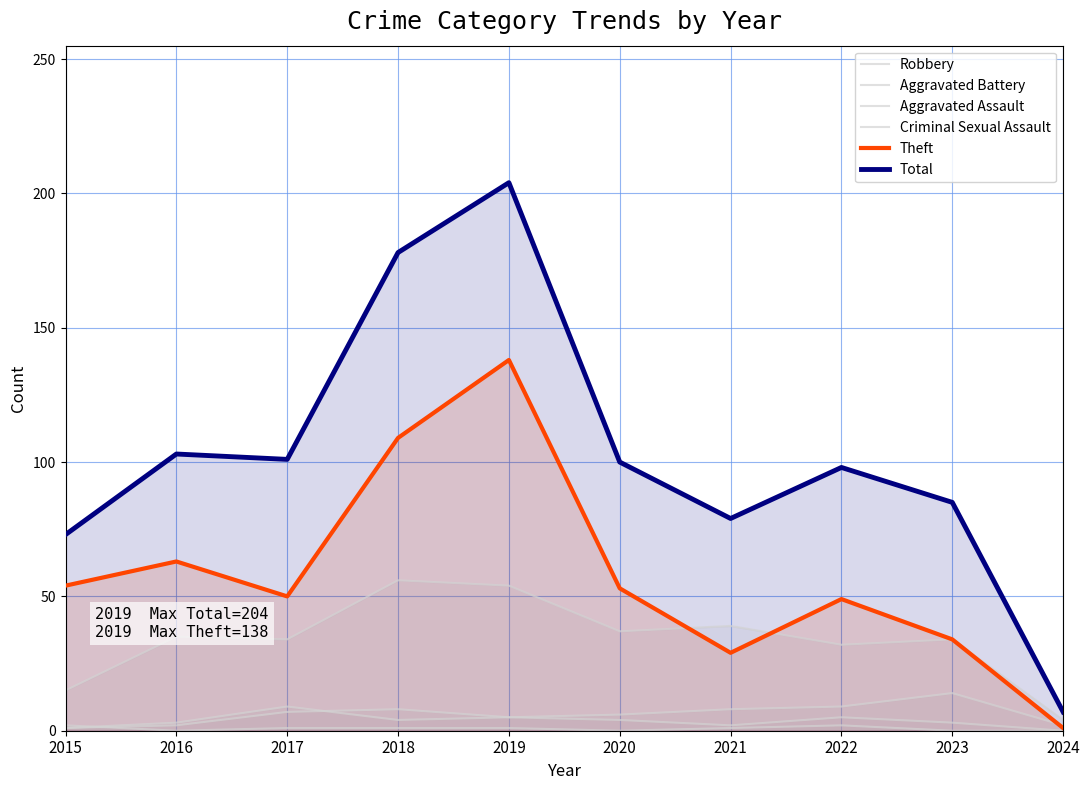

Reading left to right, transcribe all the data shown in this chart.

Robbery: 2015=15	2016=35	2017=34	2018=56	2019=54	2020=37	2021=39	2022=32	2023=34	2024=4
Aggravated Battery: 2015=1	2016=3	2017=9	2018=4	2019=5	2020=6	2021=8	2022=9	2023=14	2024=2
Aggravated Assault: 2015=1	2016=2	2017=7	2018=8	2019=5	2020=4	2021=2	2022=5	2023=3	2024=0
Criminal Sexual Assault: 2015=2	2016=0	2017=1	2018=1	2019=1	2020=0	2021=1	2022=2	2023=0	2024=0
Theft: 2015=54	2016=63	2017=50	2018=109	2019=138	2020=53	2021=29	2022=49	2023=34	2024=1
Total: 2015=73	2016=103	2017=101	2018=178	2019=204	2020=100	2021=79	2022=98	2023=85	2024=7